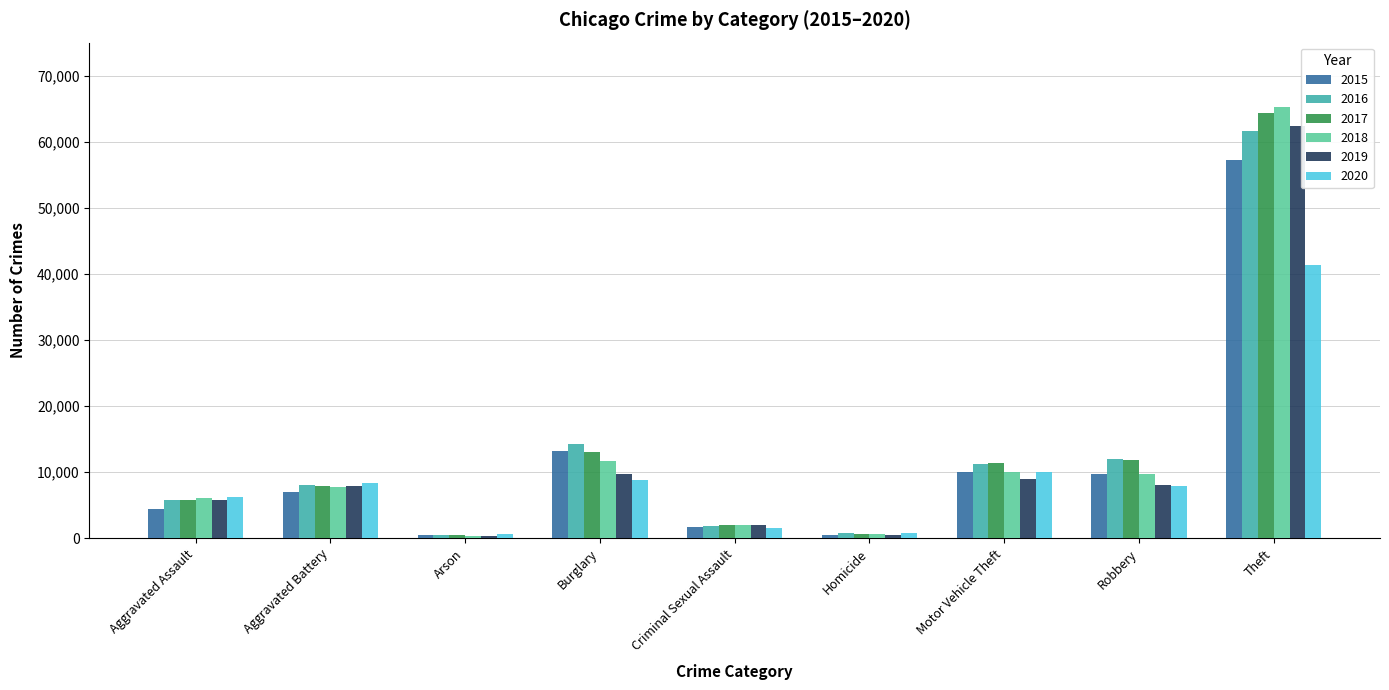

What is the label of the 1st bar from the left?

Aggravated Assault